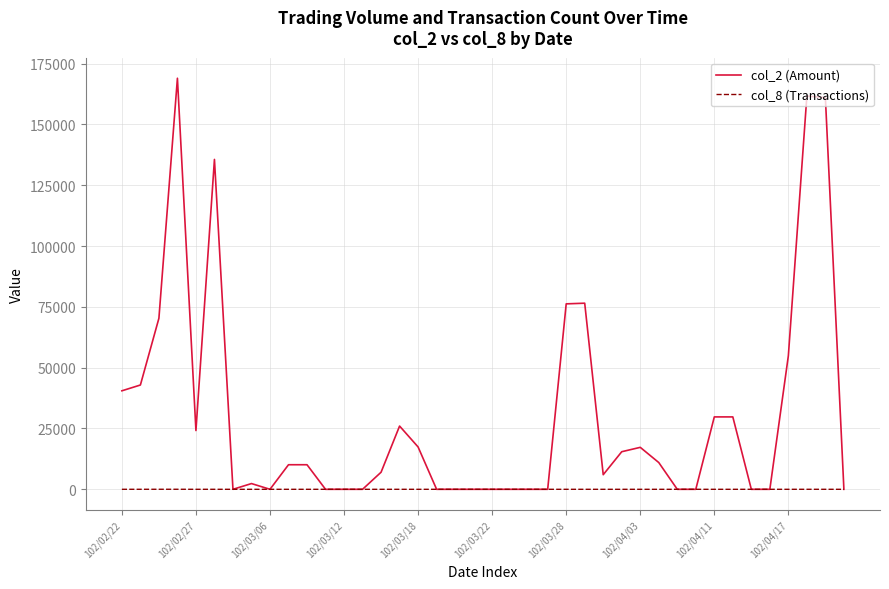

Rank the series by their average value, from highest to lowest.

col_2 (Amount), col_8 (Transactions)